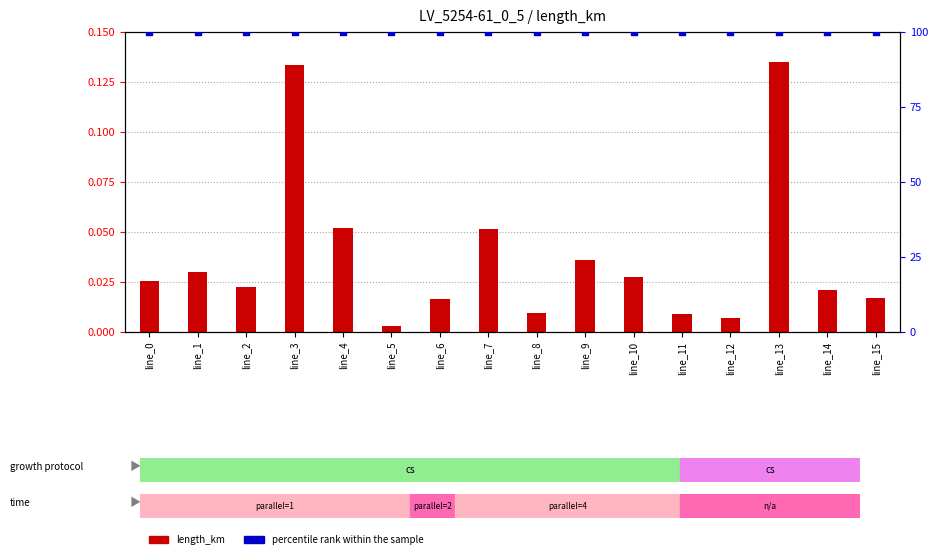

Which series reaches the minimum Y coordinate?

length_km